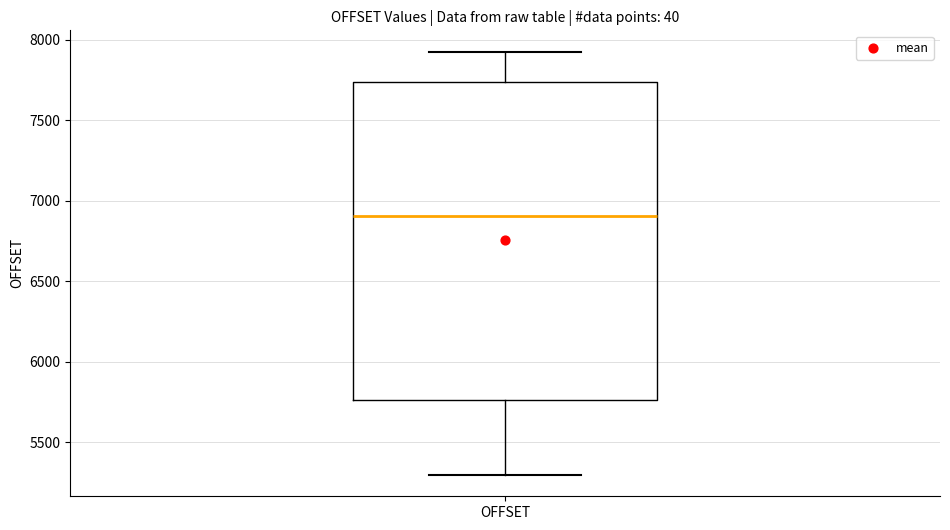

Transcribe this box plot: give where the median line is, the range the box spans, and where the two whiskers end, as read against the y-axis. The values are not printed on the chart, so give them approximately, as read against the axis.

median 6900, box 5750 to 7750, whiskers 5300 to 7950